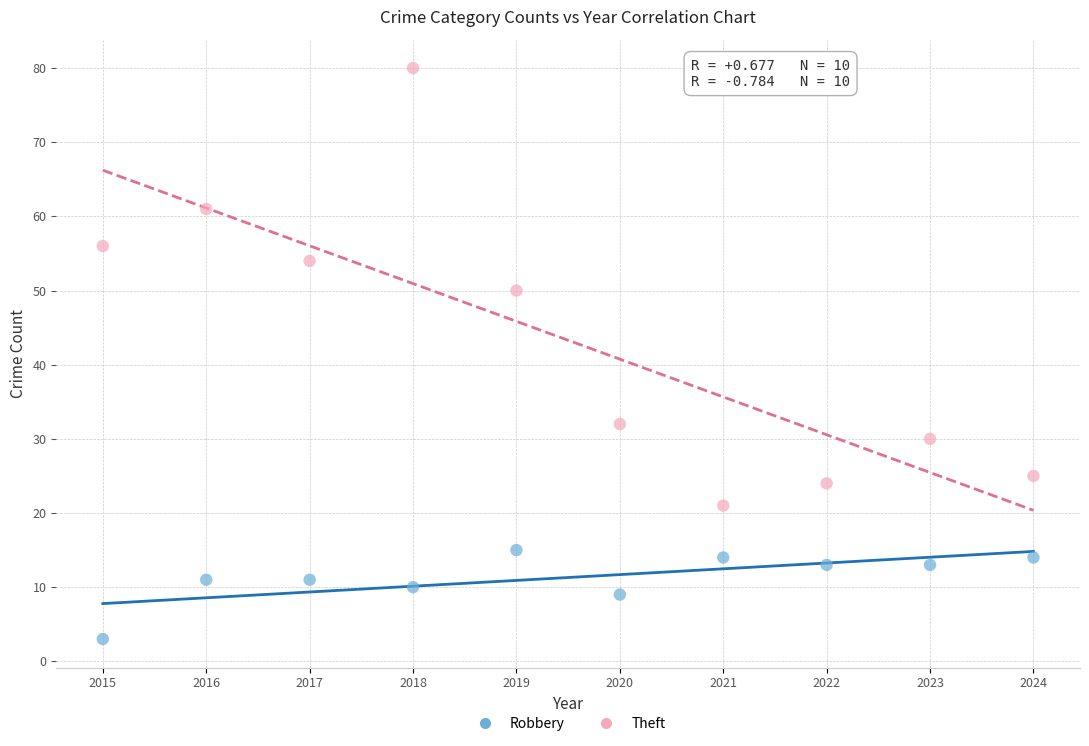

What are all the series names shown in the legend?

Robbery, Theft